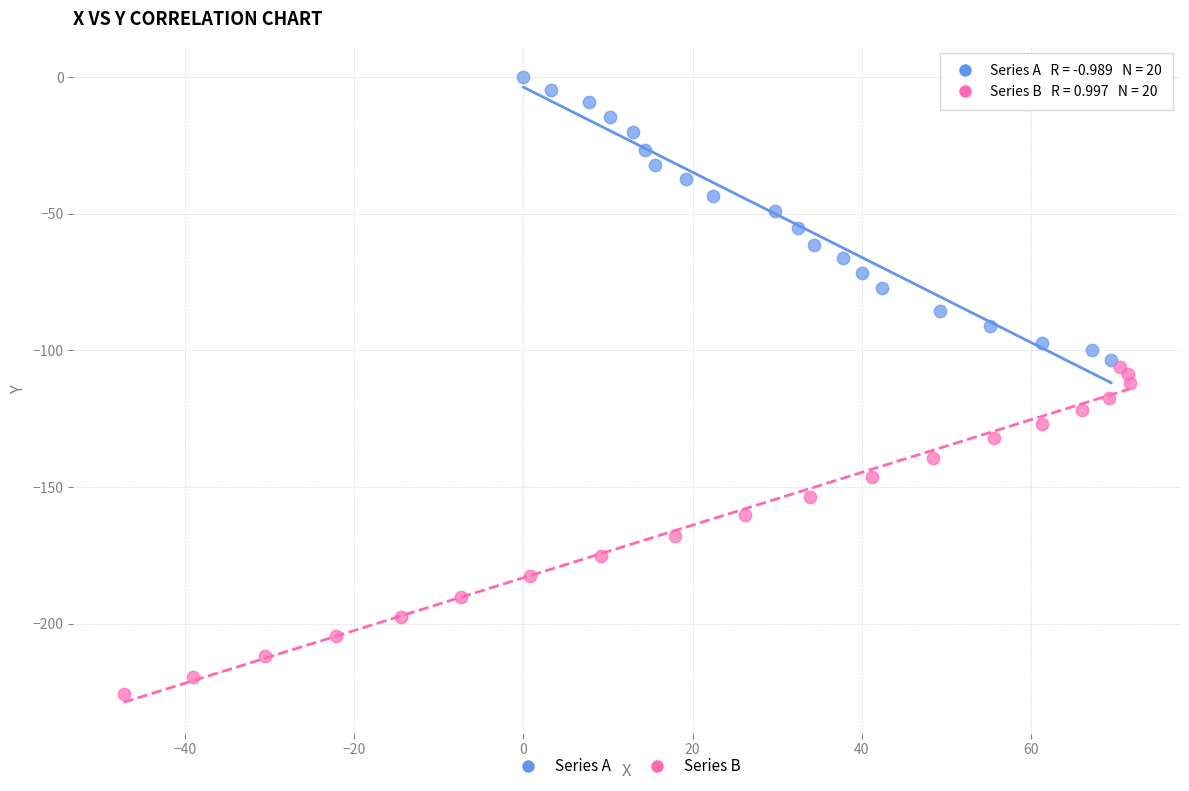

Which series reaches the maximum Y coordinate?

Series A